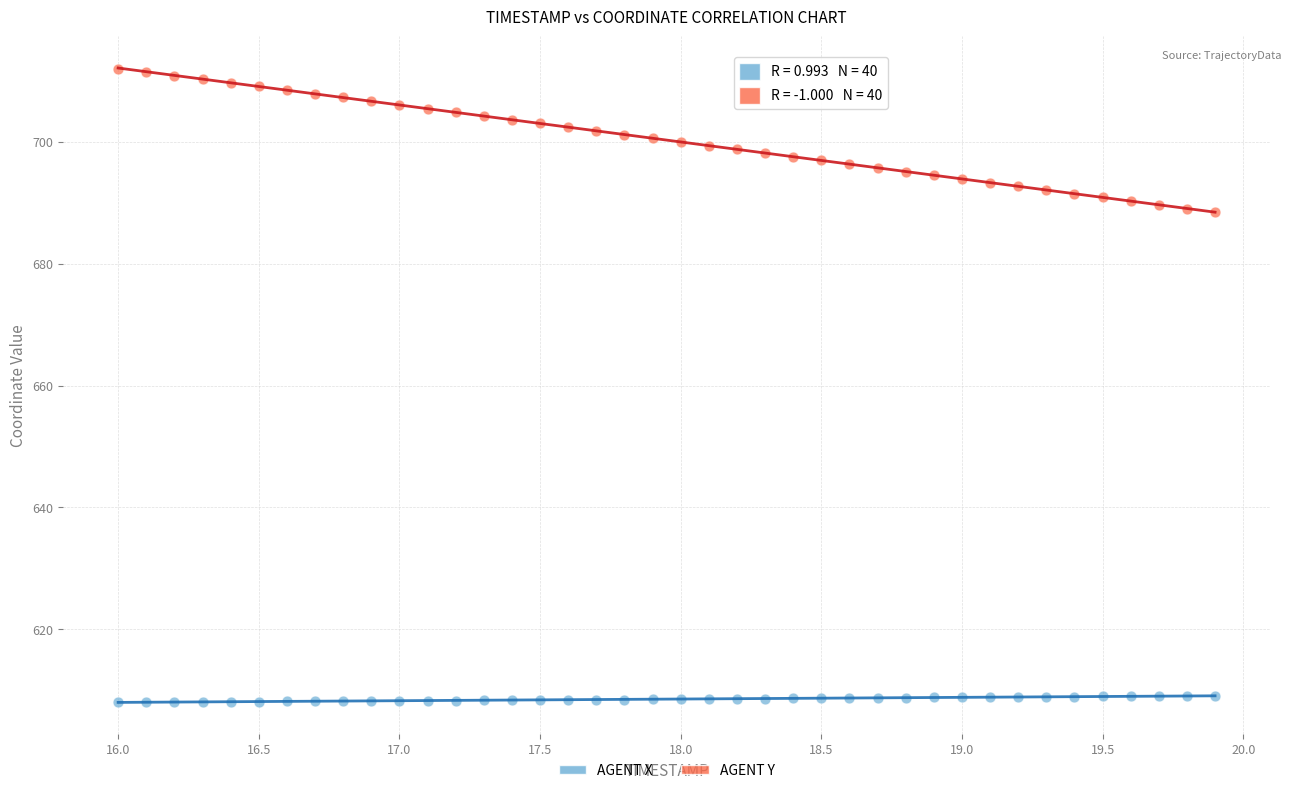

What are all the series names shown in the legend?

AGENT X, AGENT Y